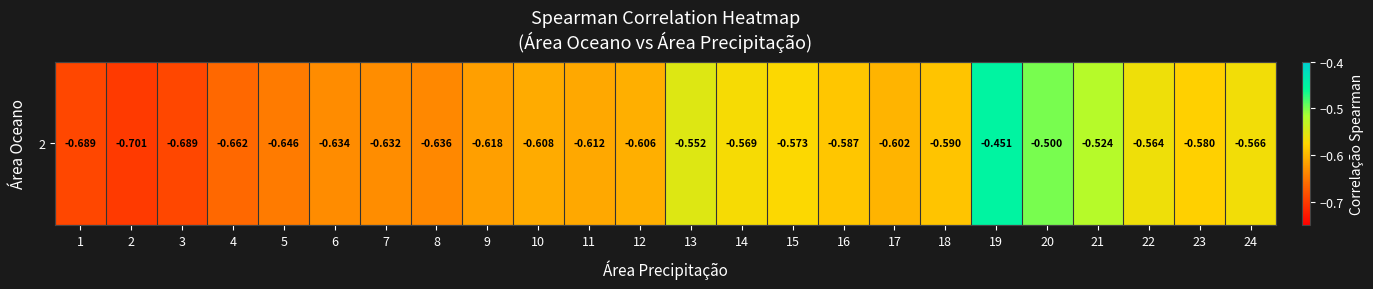

How many distinct data groups are displayed?

1